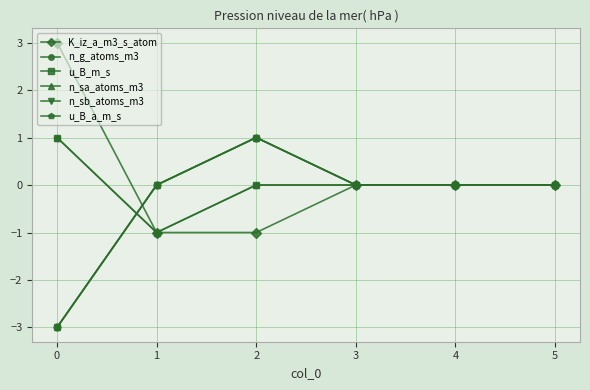

True or false: u_B_a_m_s and n_sa_atoms_m3 cross at least once.

True